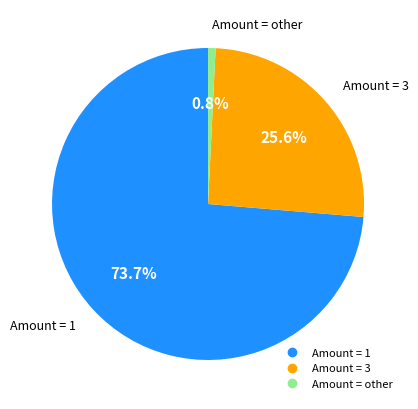

Is there a majority slice in this chart?

Yes